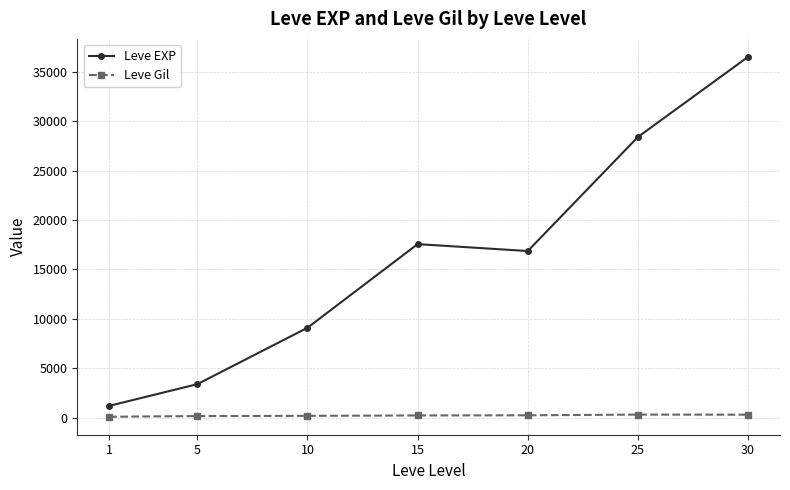

What are all the series names shown in the legend?

Leve EXP, Leve Gil